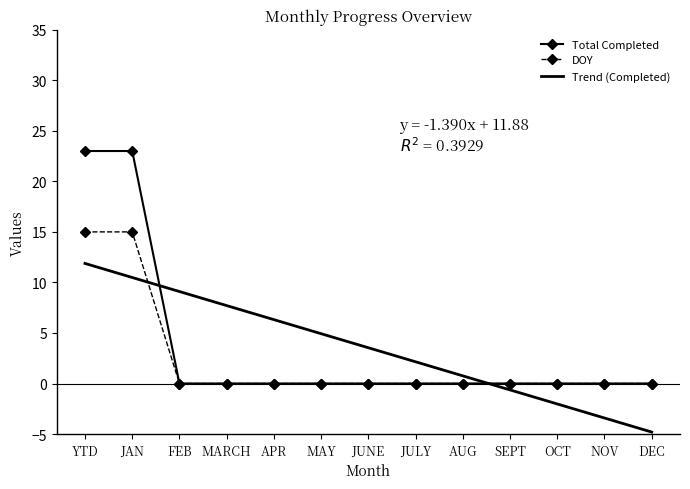

True or false: Total Completed and DOY cross at least once.

False